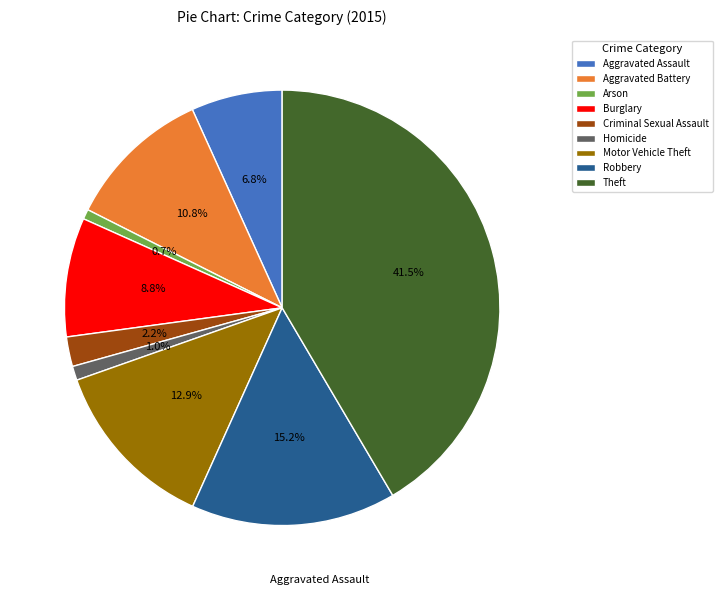

How many segments does this pie chart have?

9